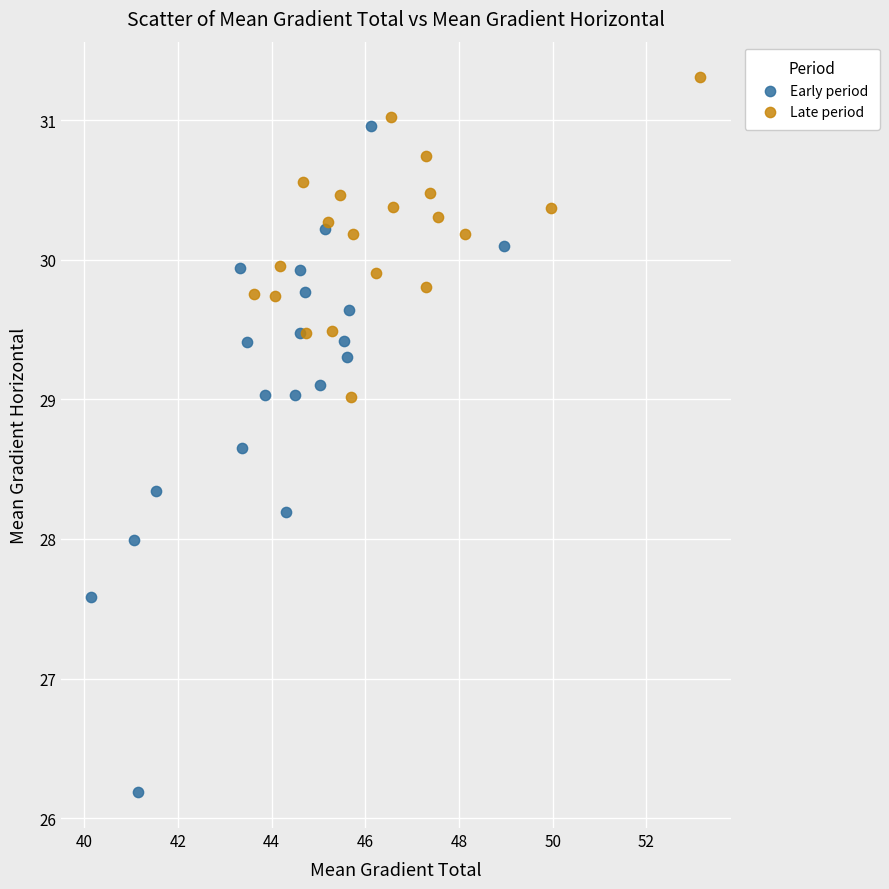

Which series contains the lowest Y value?

Early period